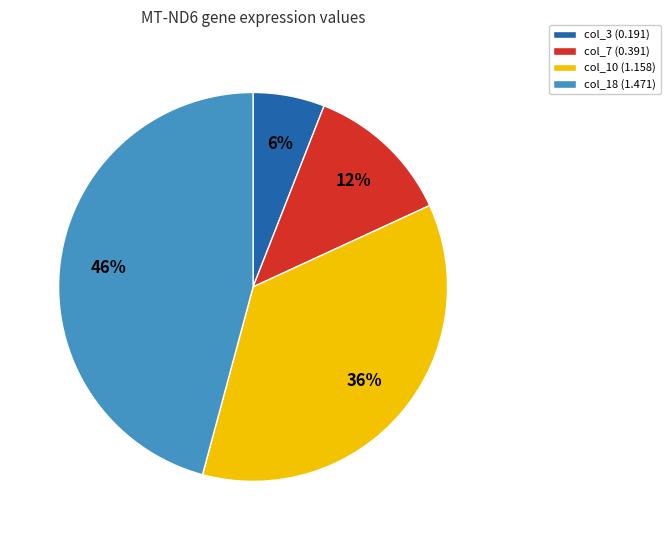

Rank the categories by value from highest to lowest.

col_18 (1.471), col_10 (1.158), col_7 (0.391), col_3 (0.191)